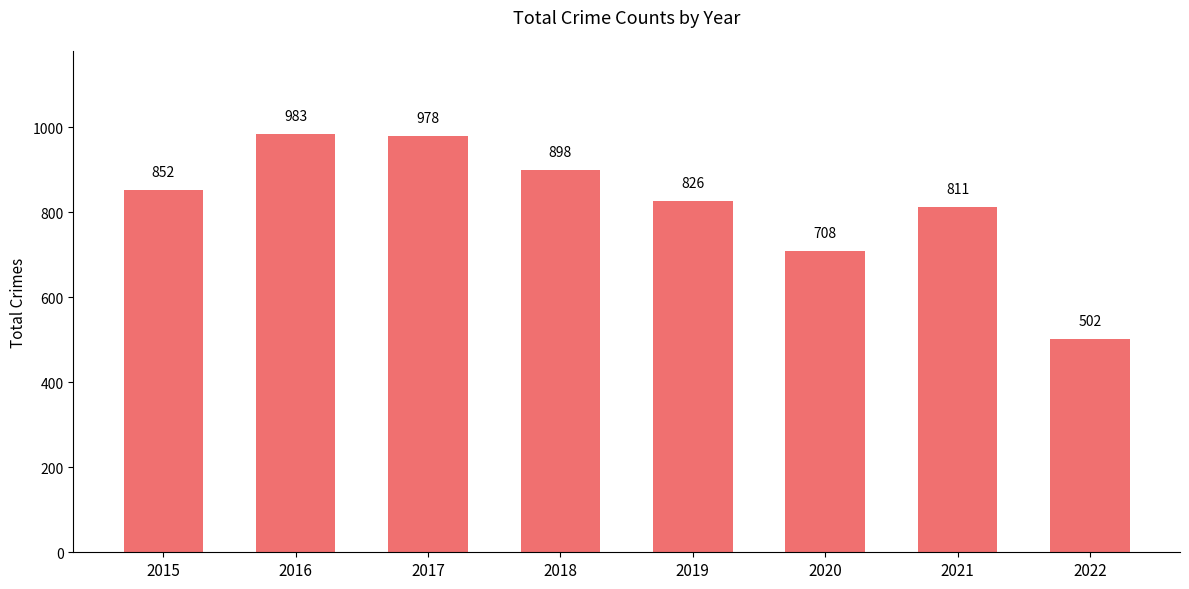

True or false: the data shows 502 at 2022.

True